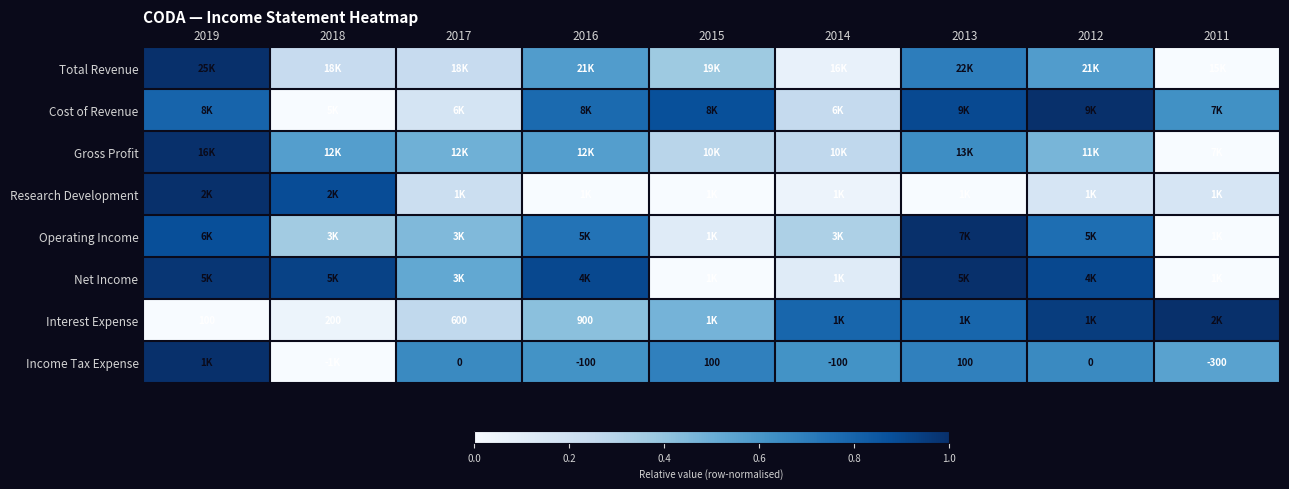

True or false: Operating Income has a value of 0.6 at 2014.

False